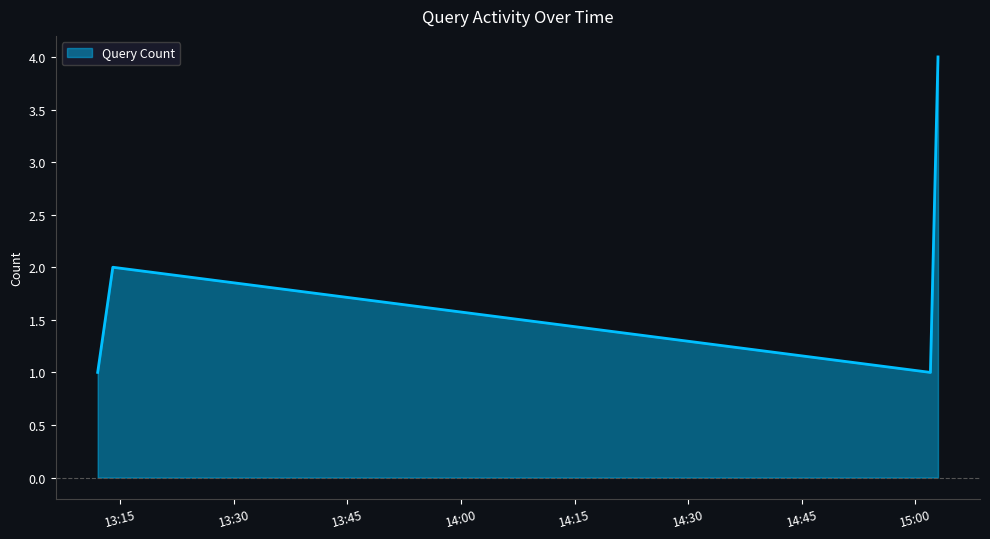

What is the maximum value shown in the chart?

4